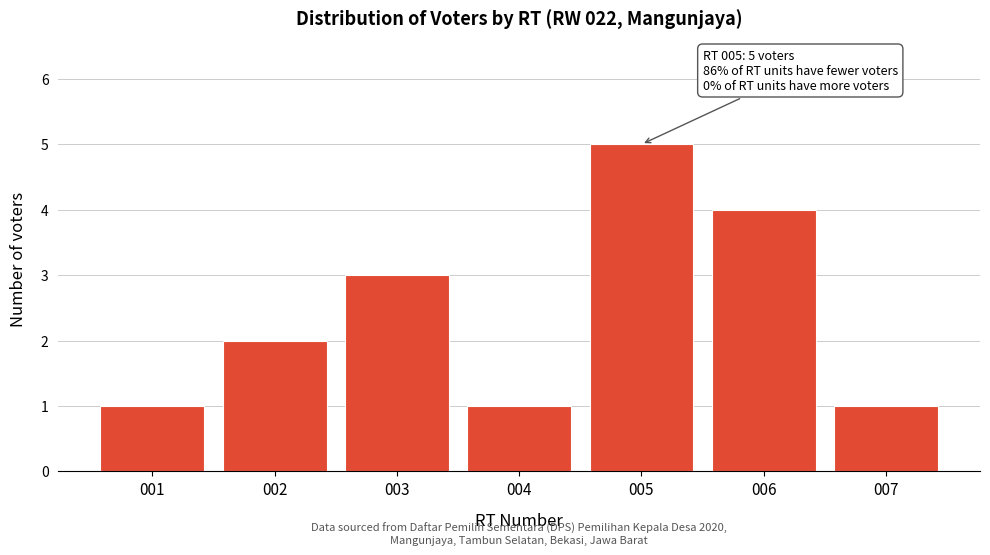

Which range on the x-axis has the tallest bar?

4.5 to 5.5